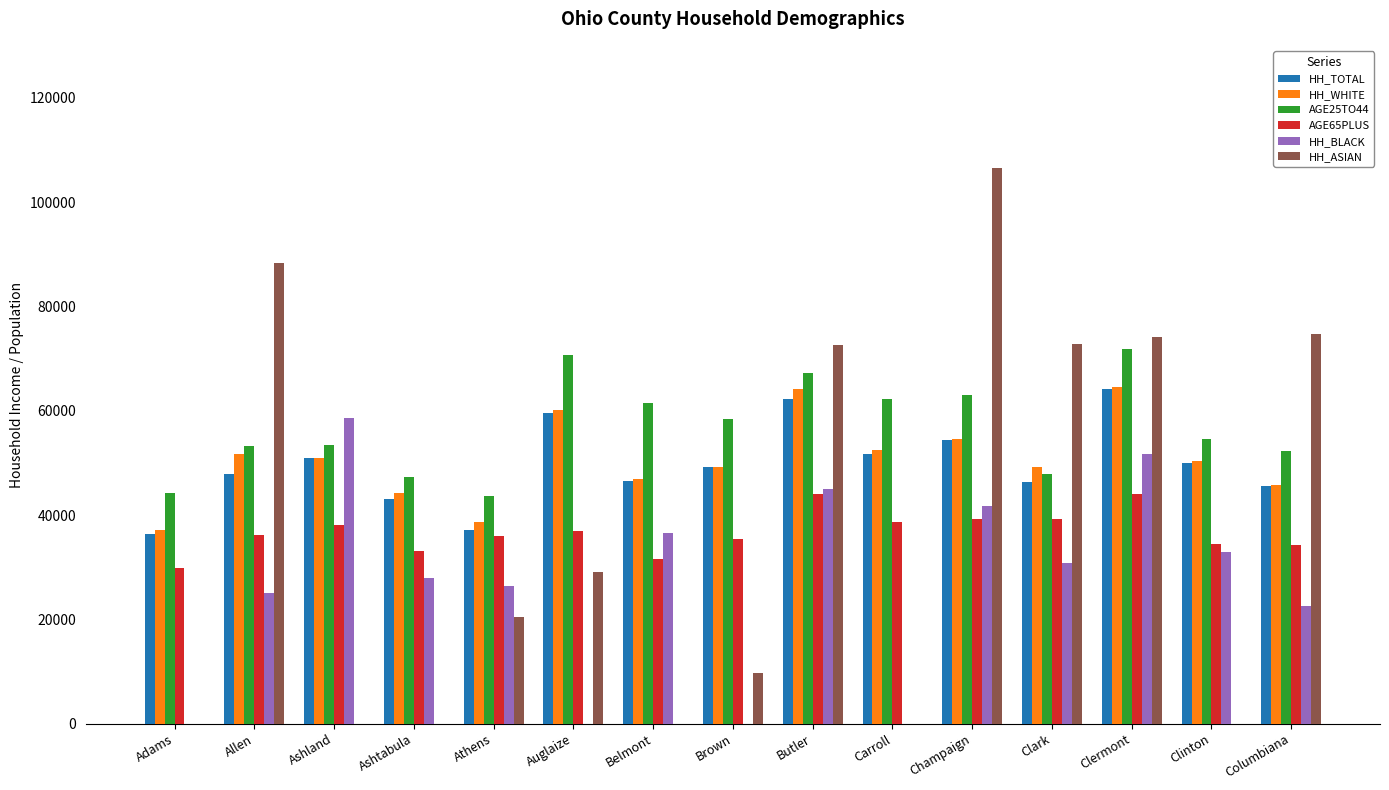

Between Ashland and Carroll, which series saw the biggest shift?

HH_BLACK